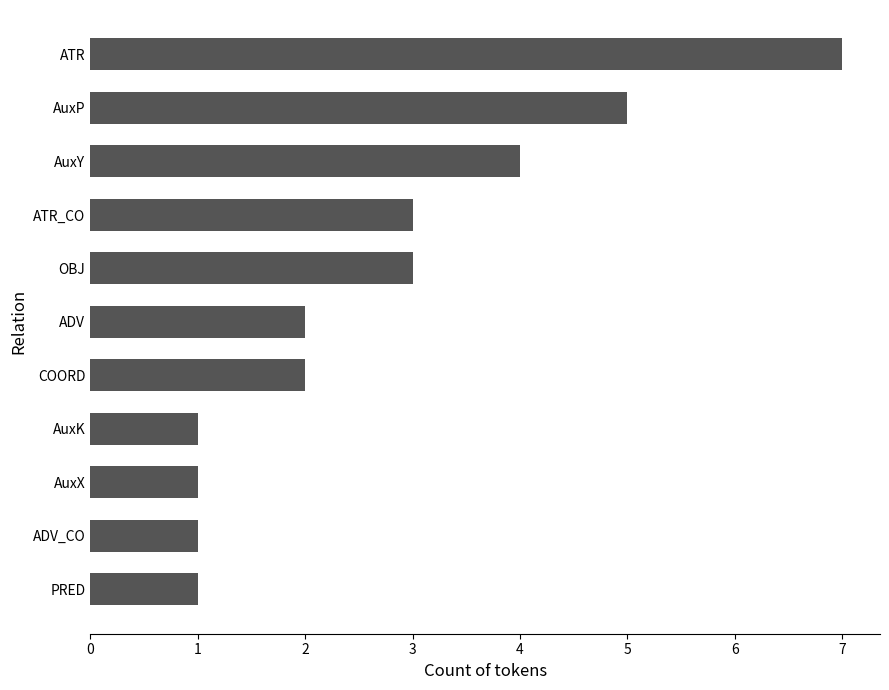

Reading bottom to top, list all the values displayed in this chart.

1	1	1	1	2	2	3	3	4	5	7